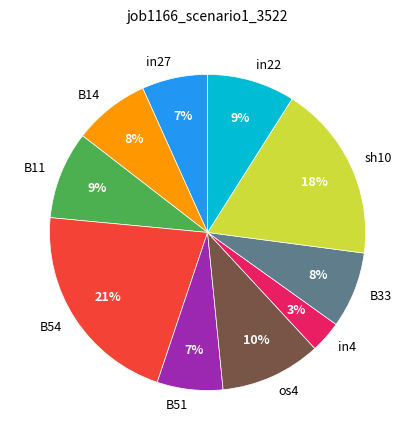

Is the sum of B14 and B11 greater than half?

No